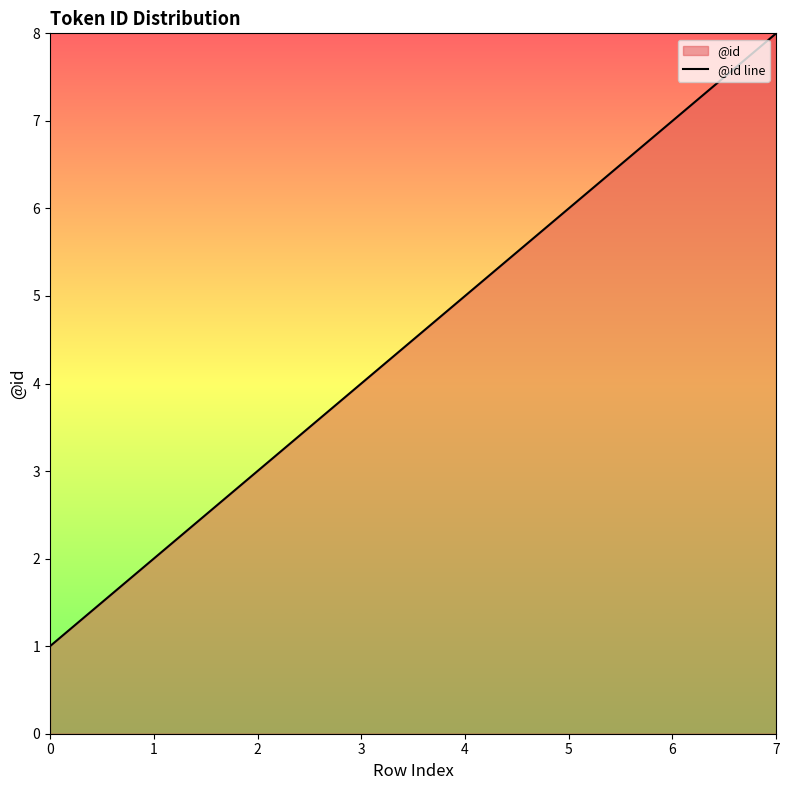

The chart shows a value of 13 at 6. True or false?

False